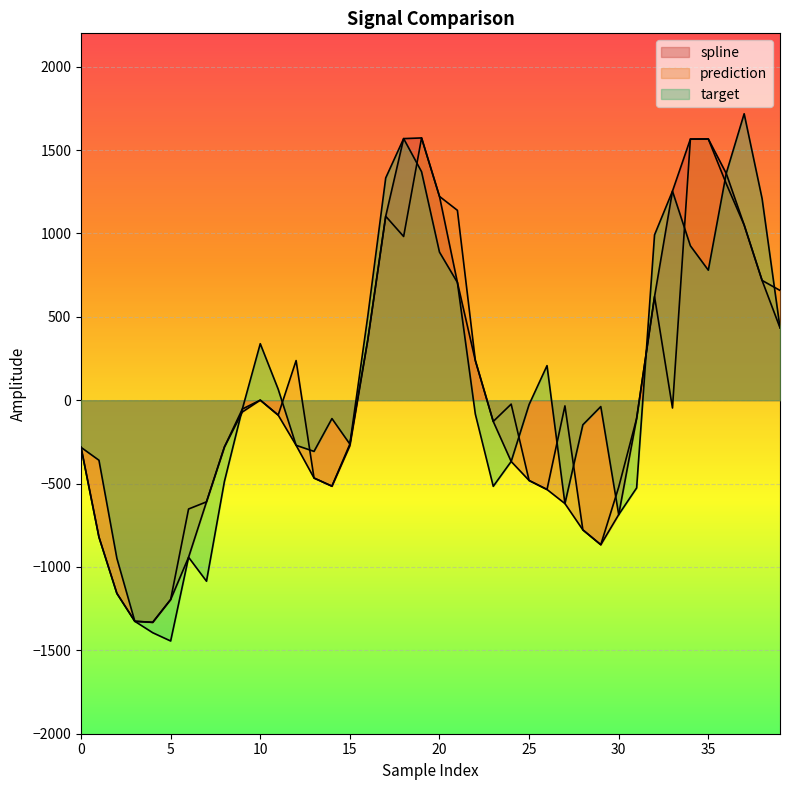

Rank the series by their average value, from lowest to highest.

spline, prediction, target